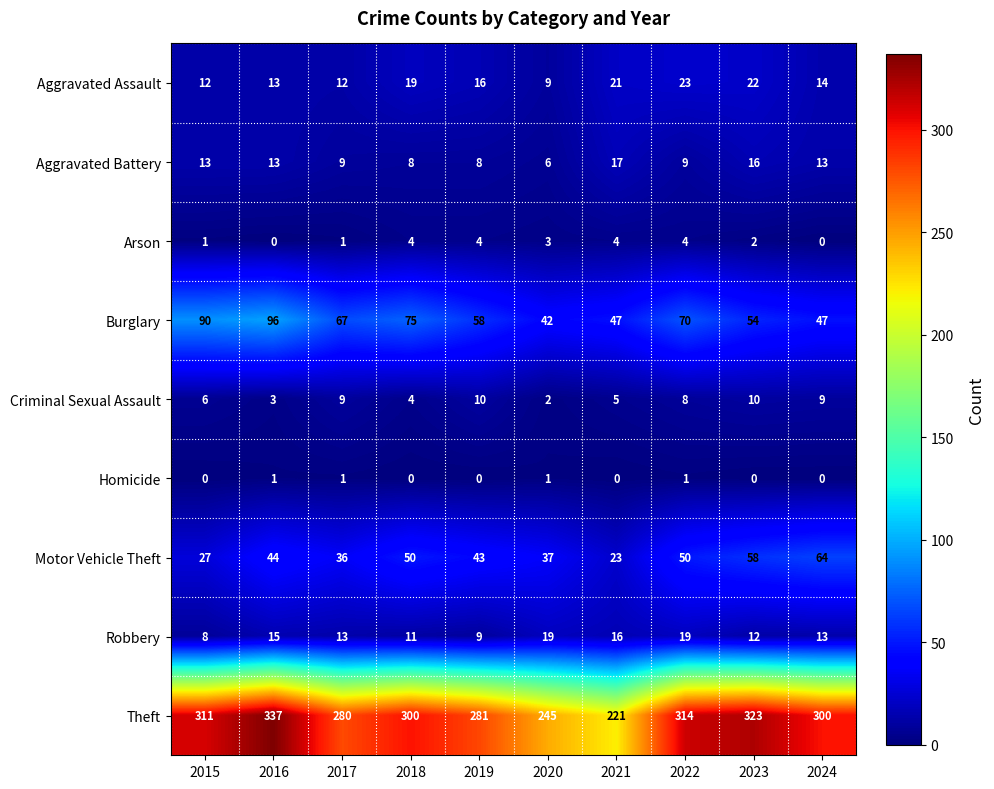

What is the sum of all Robbery values?

135